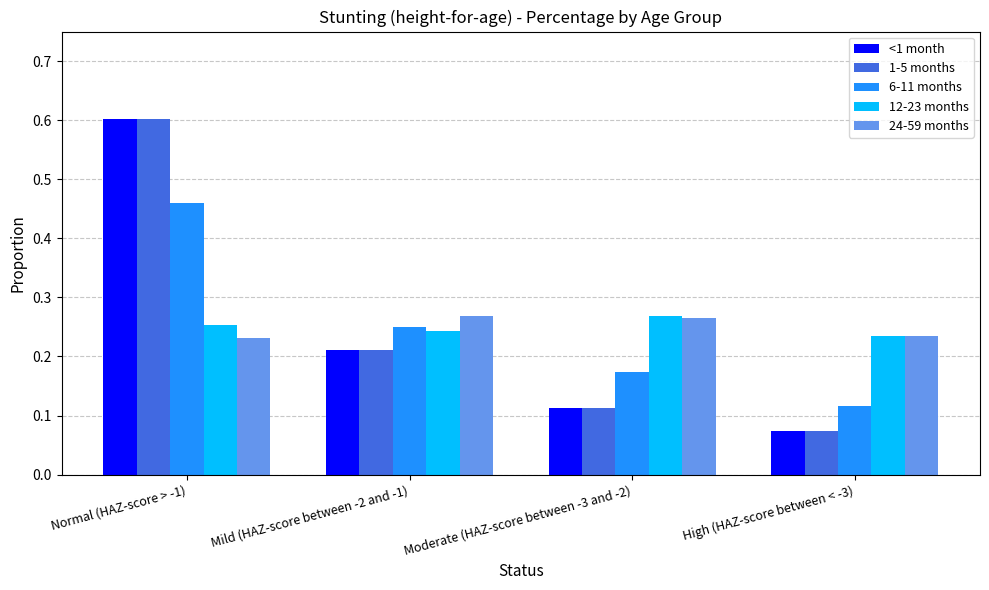

What is the total value across all series at Normal (HAZ-score > -1)?

2.2